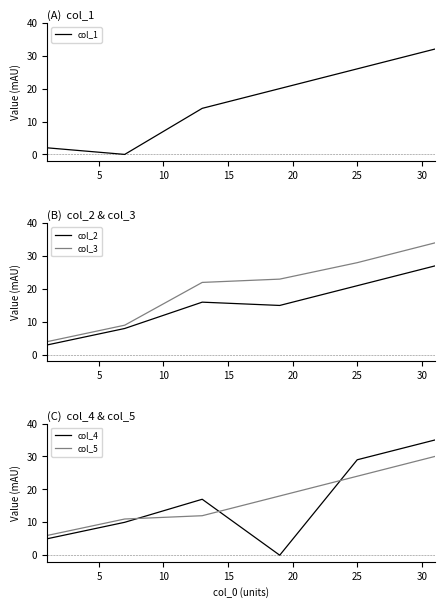

After their last crossing, which series has the higher values: col_4 or col_5?

col_4